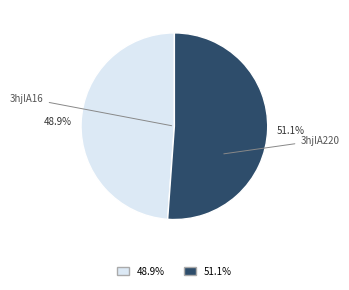

Is there a majority slice in this chart?

Yes